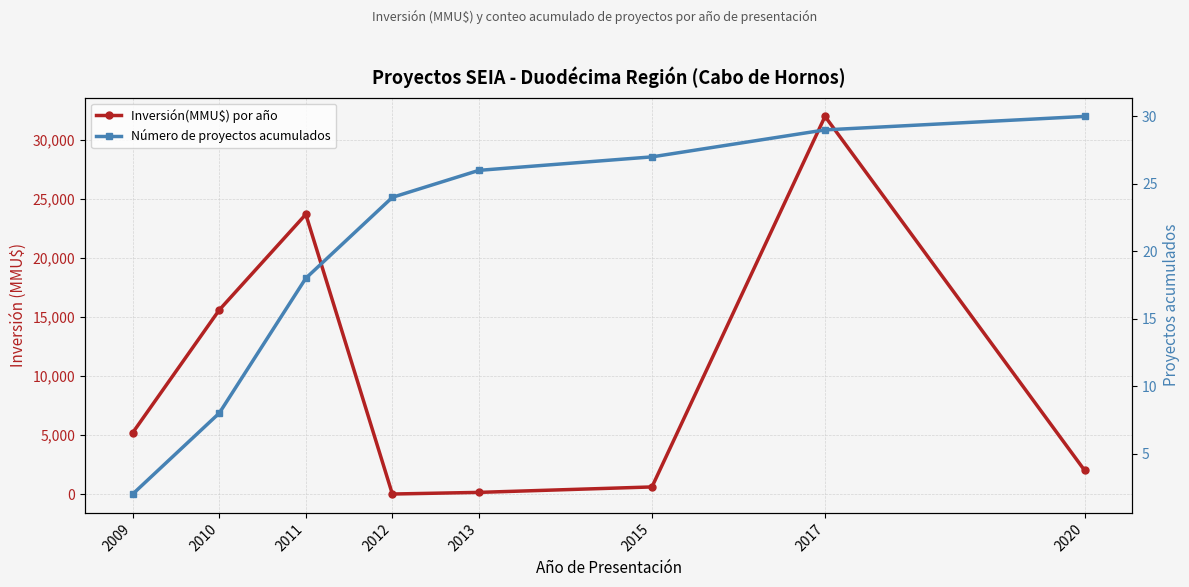

Where do Inversión(MMU$) por año and Número de proyectos acumulados first cross each other?

2011 and 2012